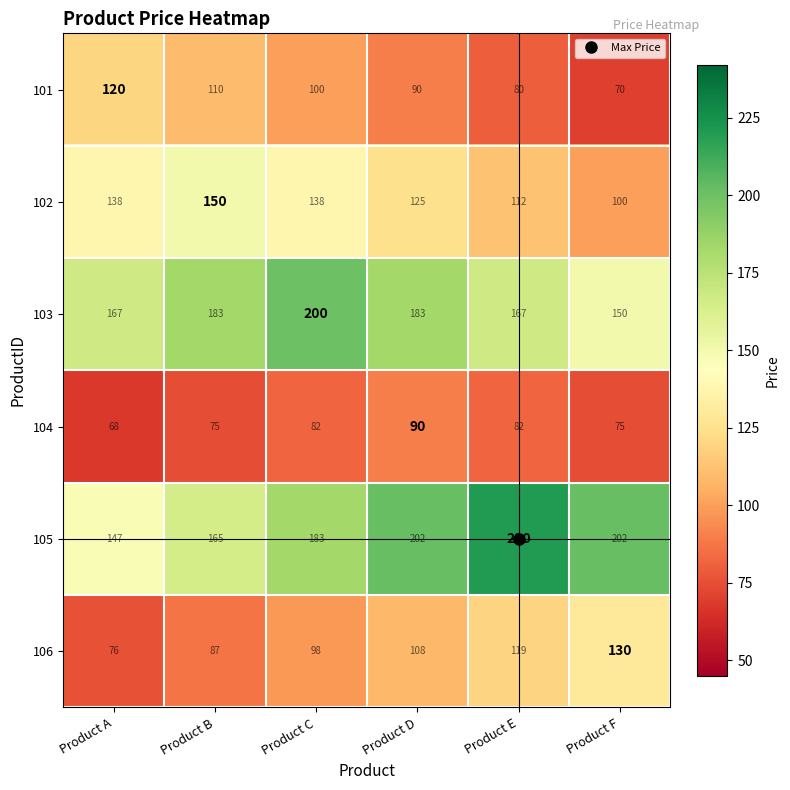

The 103 series shows 167 at Product A. True or false?

True